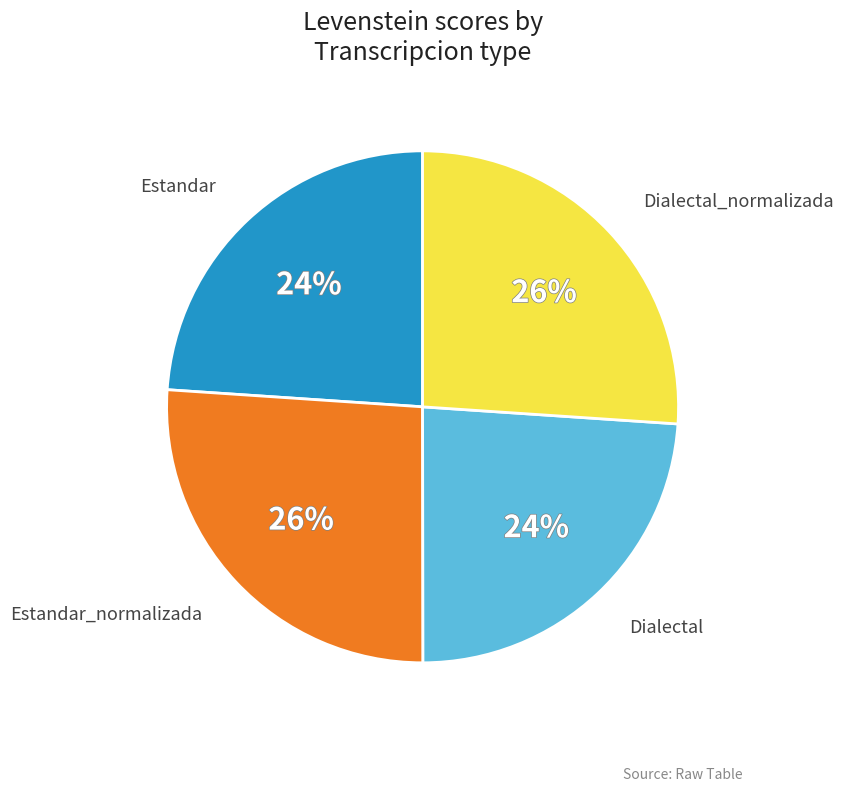

Is there any slice that represents more than half of the pie?

No